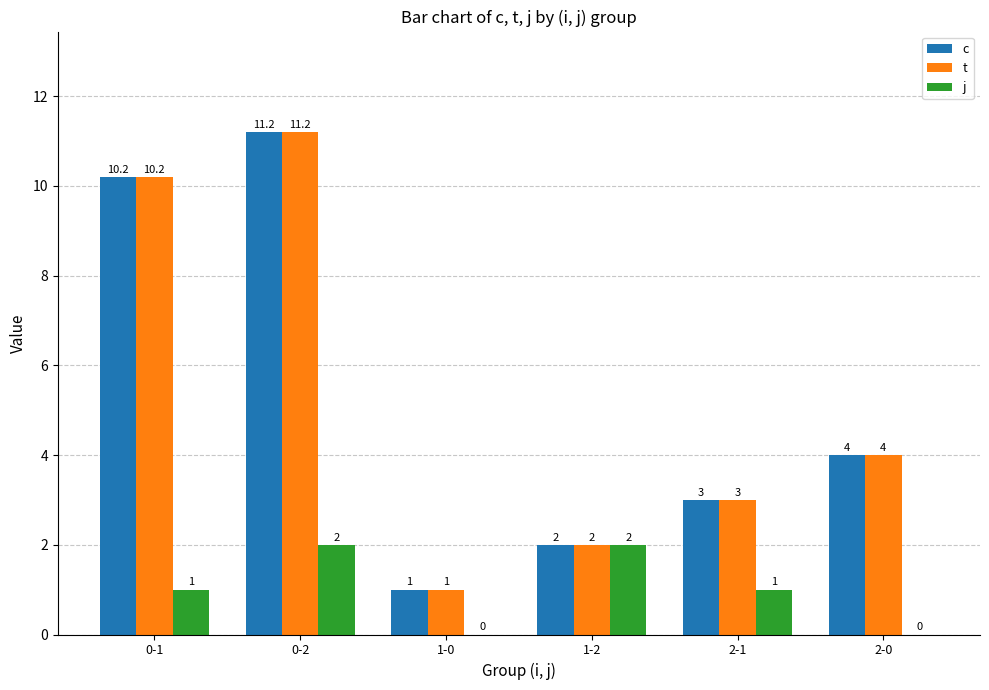

What is the sum of all t values?

31.4